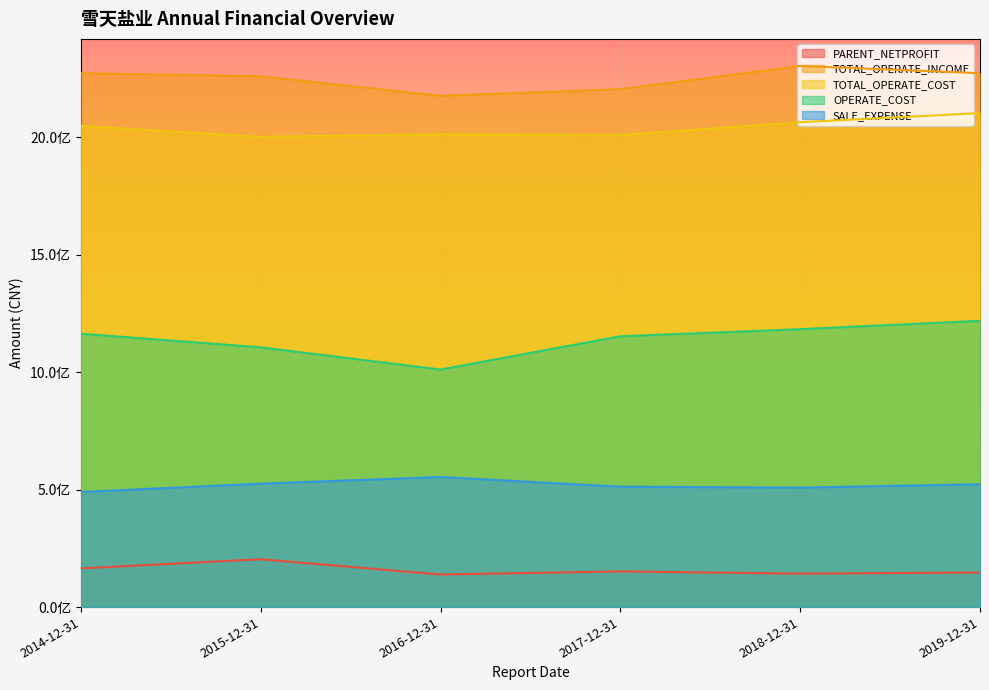

What is the difference between the maximum and minimum values in the TOTAL_OPERATE_INCOME series?

127183267.9